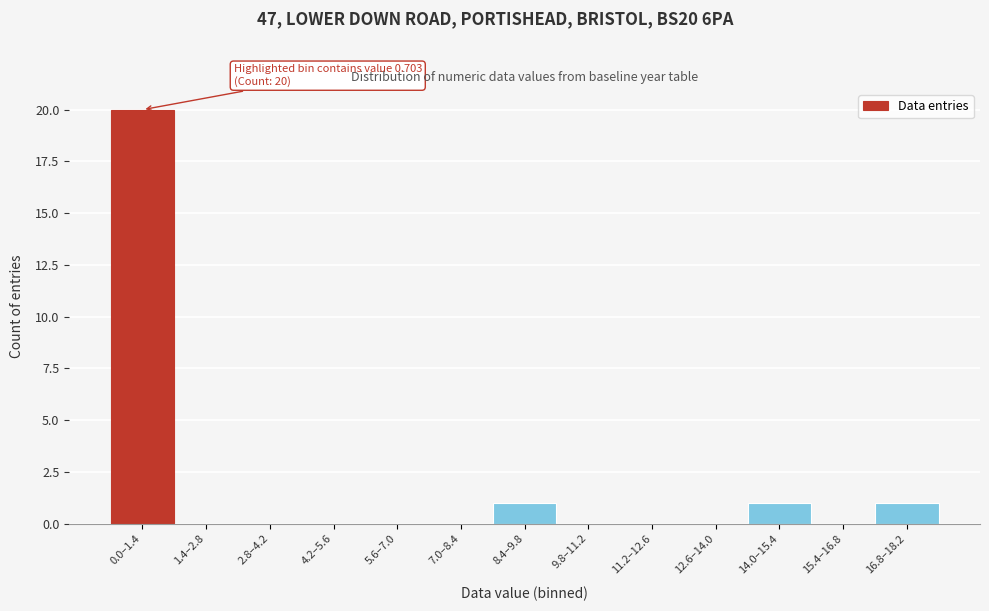

Reading left to right, what are all the values shown in this chart?

0.0–1.4=20	1.4–2.8=0	2.8–4.2=0	4.2–5.6=0	5.6–7.0=0	7.0–8.4=0	8.4–9.8=1	9.8–11.2=0	11.2–12.6=0	12.6–14.0=0	14.0–15.4=1	15.4–16.8=0	16.8–18.2=1